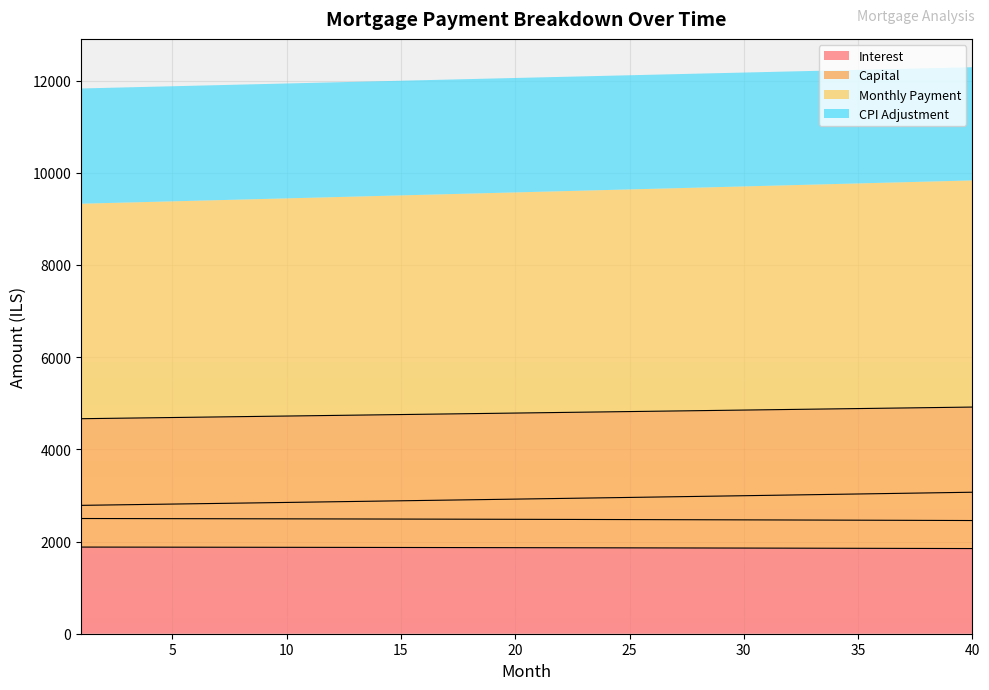

True or false: opening_balance and month_payment cross at least once.

False